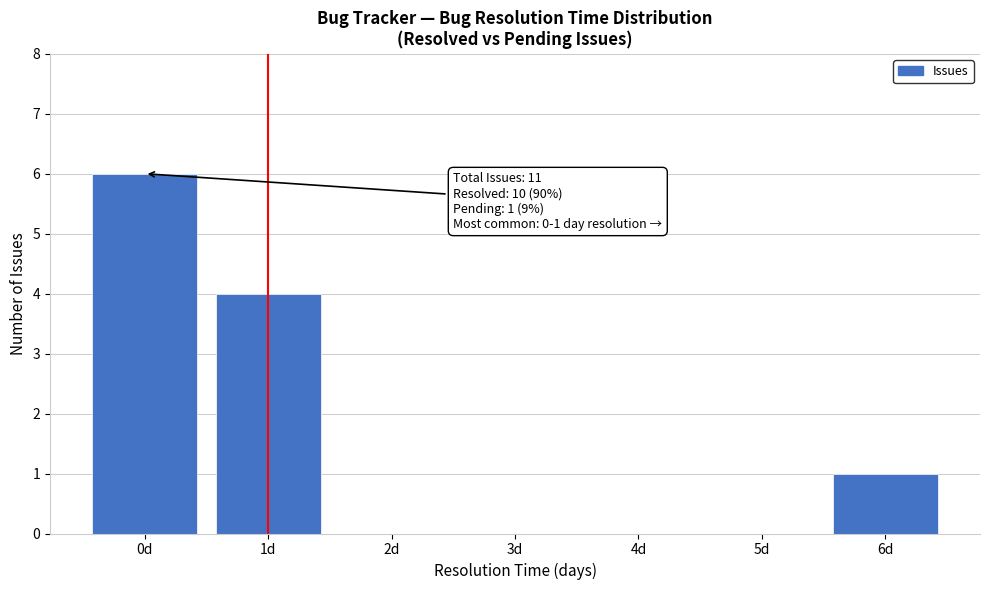

Over which range of the x-axis is the bar tallest?

-0.5 to 0.5